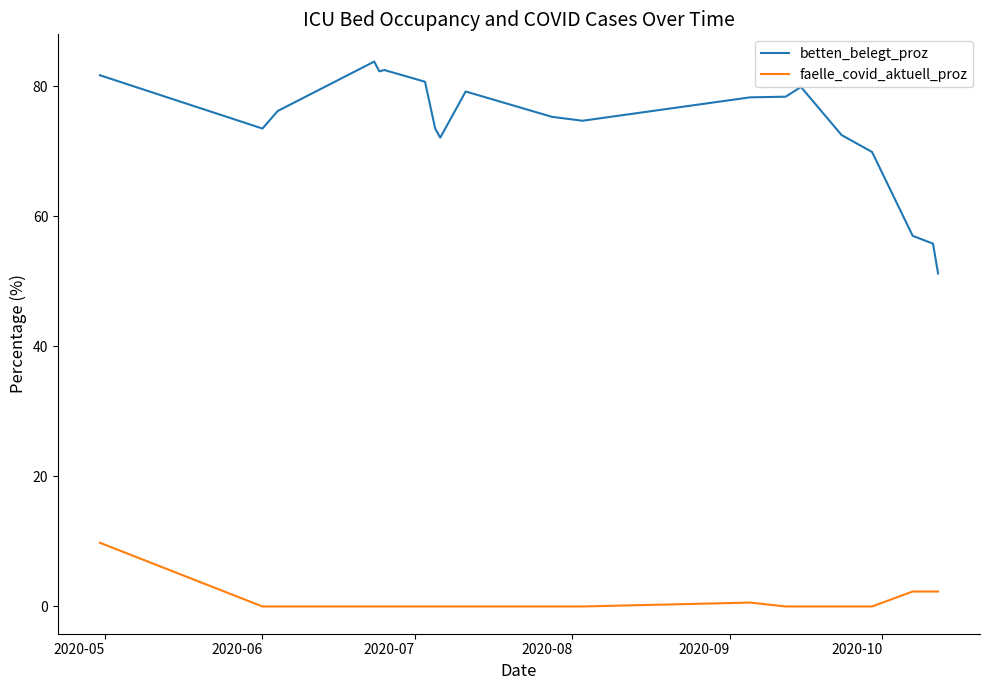

Which series has the largest total across all categories?

betten_belegt_proz